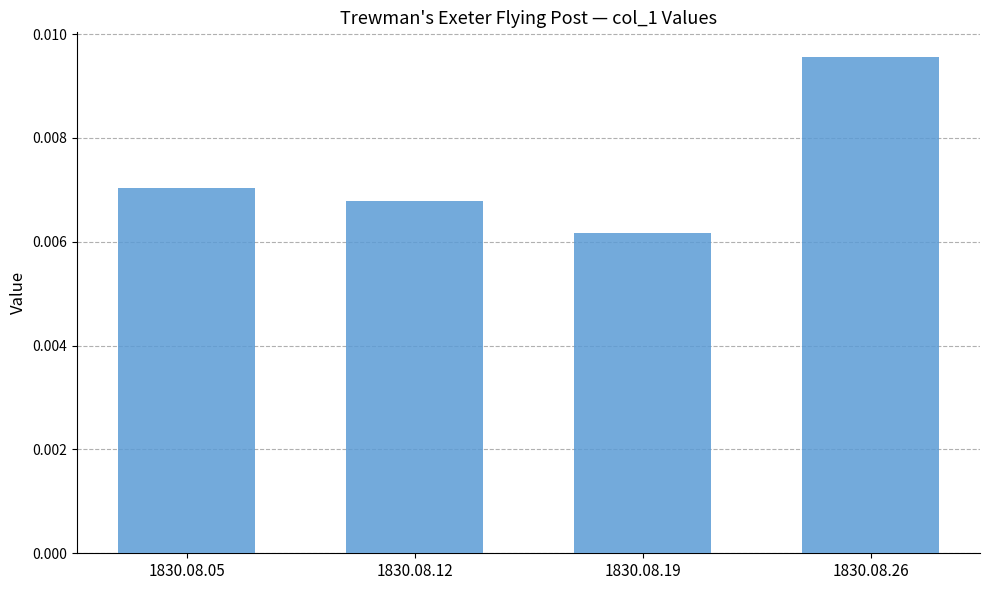

Between 1830.08.19 and 1830.08.05, which is larger?

1830.08.05